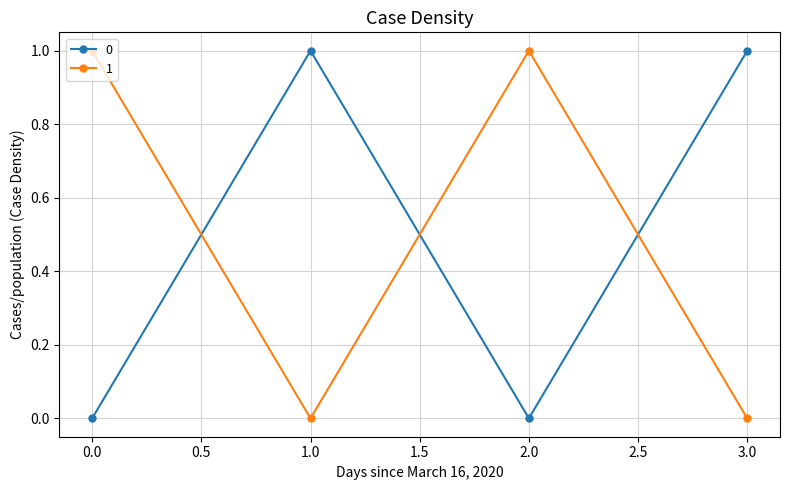

True or false: 0 and 1 intersect in this chart.

True